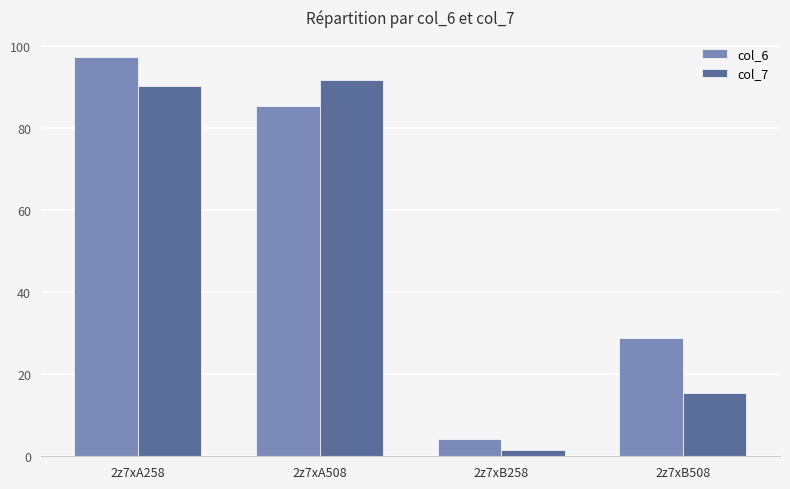

Which series has the largest total across all categories?

col_6